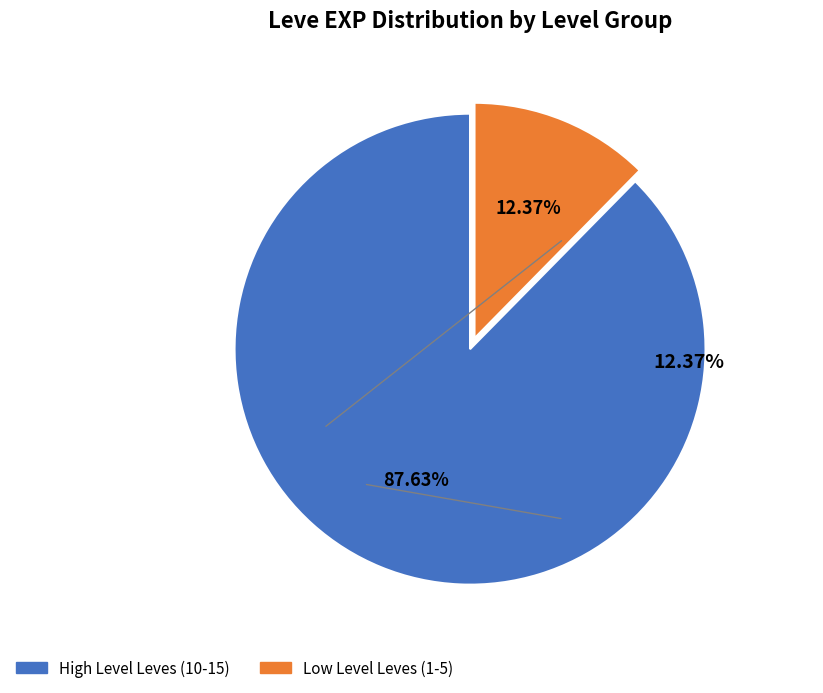

Is there a majority slice in this chart?

Yes